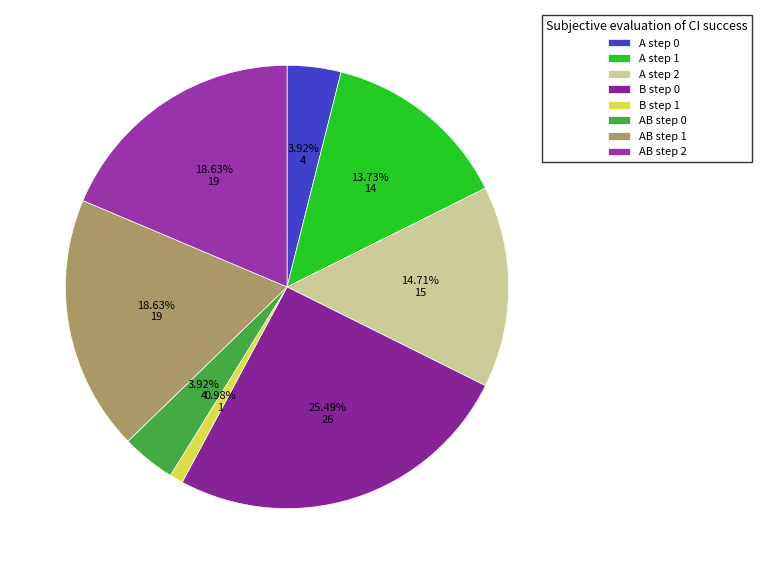

Does any single category account for the majority?

No